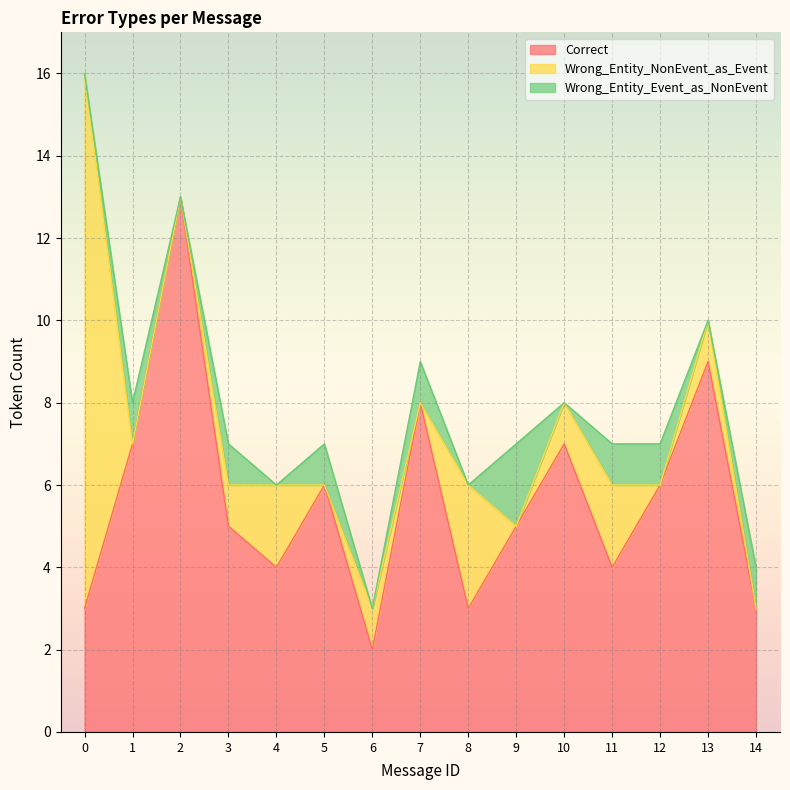

Which series has the widest spread of values?

Wrong_Entity_NonEvent_as_Event